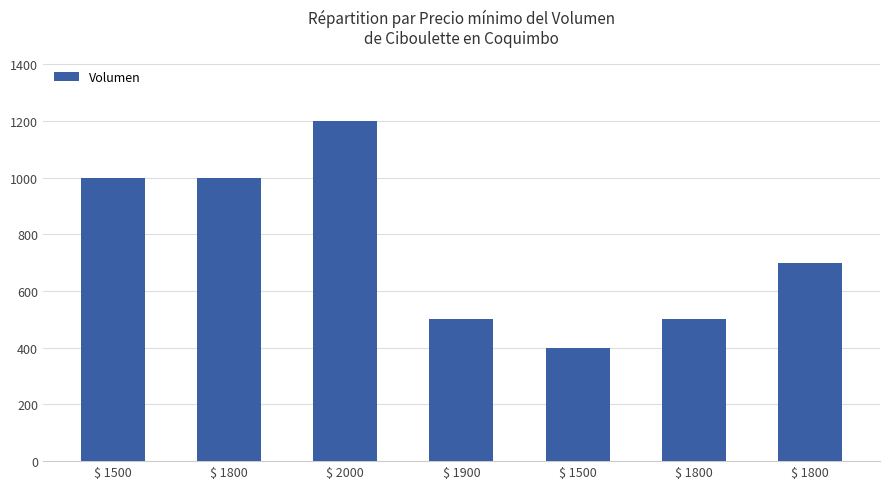

At which label is the value closest to 800?

$ 1800